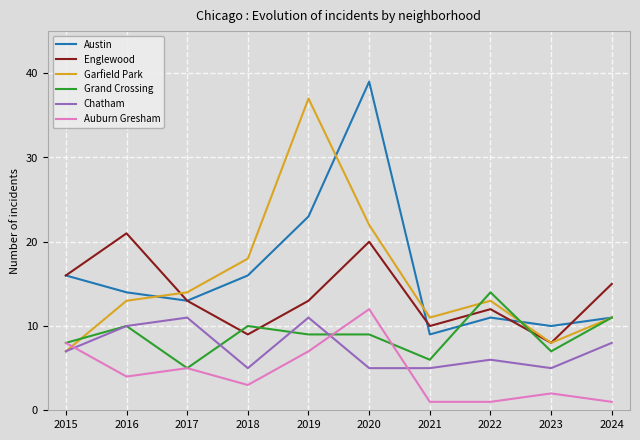

True or false: Grand Crossing has more than 2 points higher than both neighbors.

True